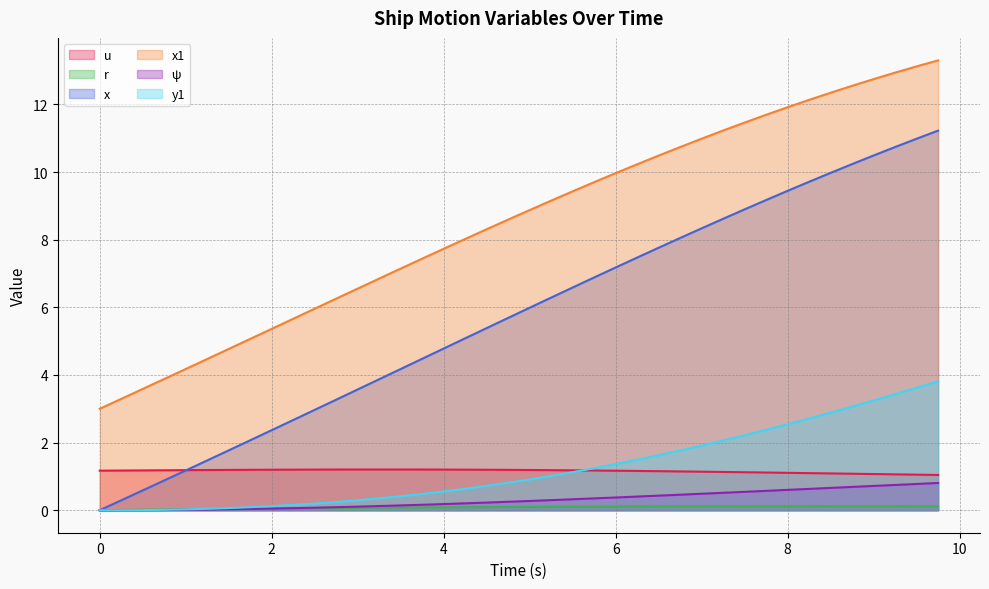

The value of psi at 2.5 is 0.1. True or false?

True